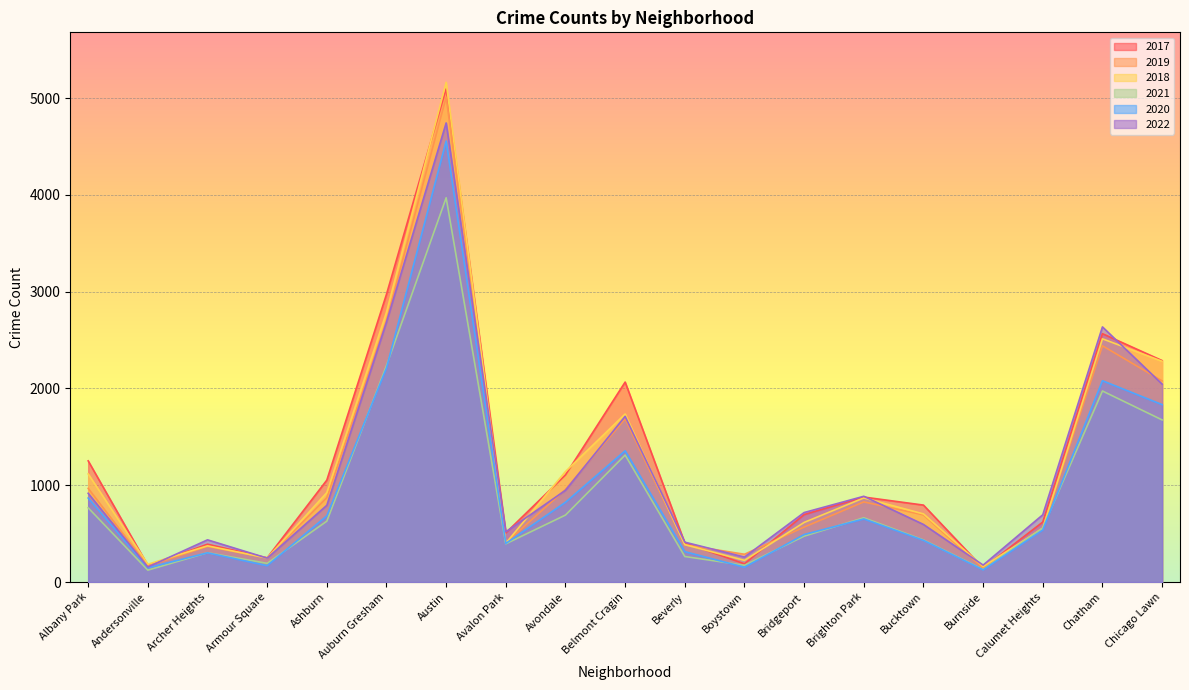

The 2022 series shows 8451 at Austin. True or false?

False